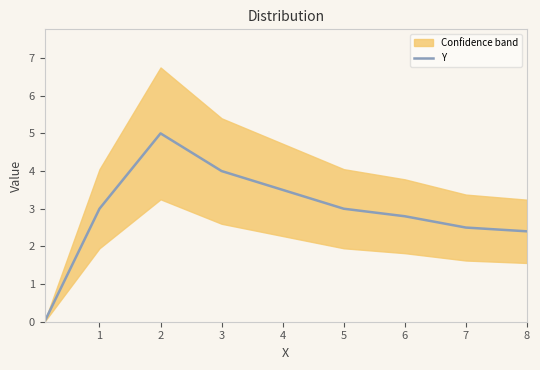

What is the value of the 9th point from the left?

2.4